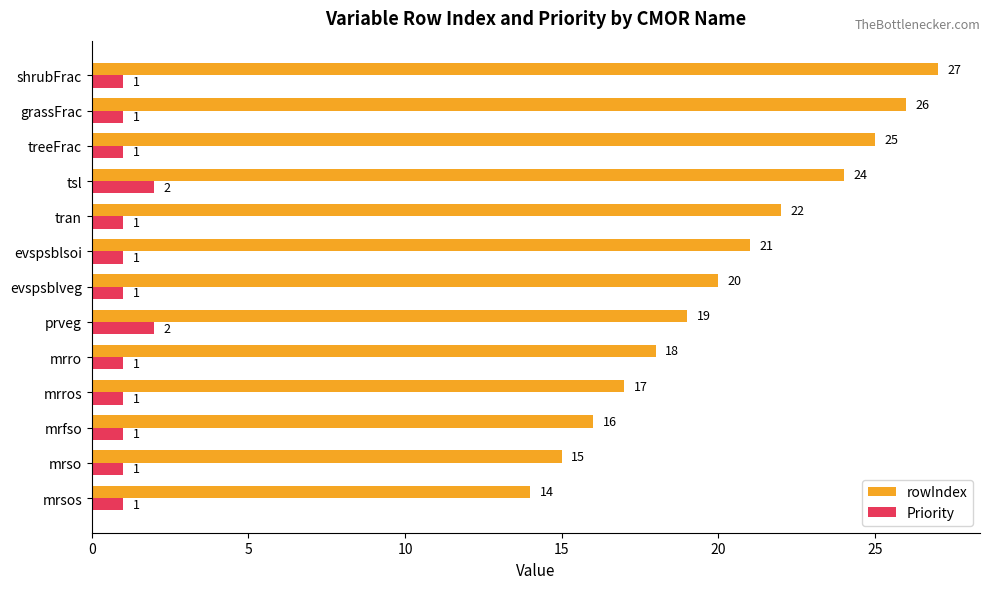

Which series has the largest range (max minus min)?

rowIndex